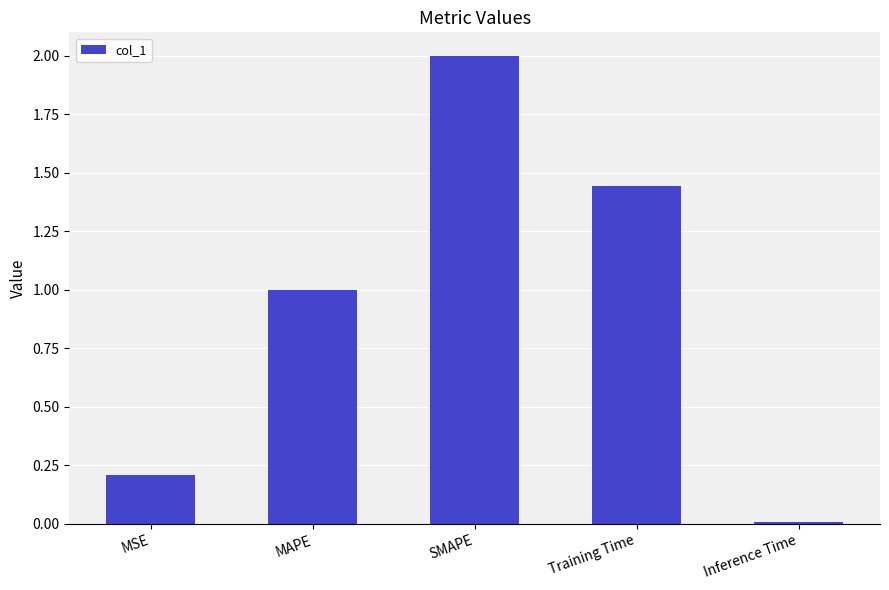

What is the value of the 2nd bar from the left?

1.0